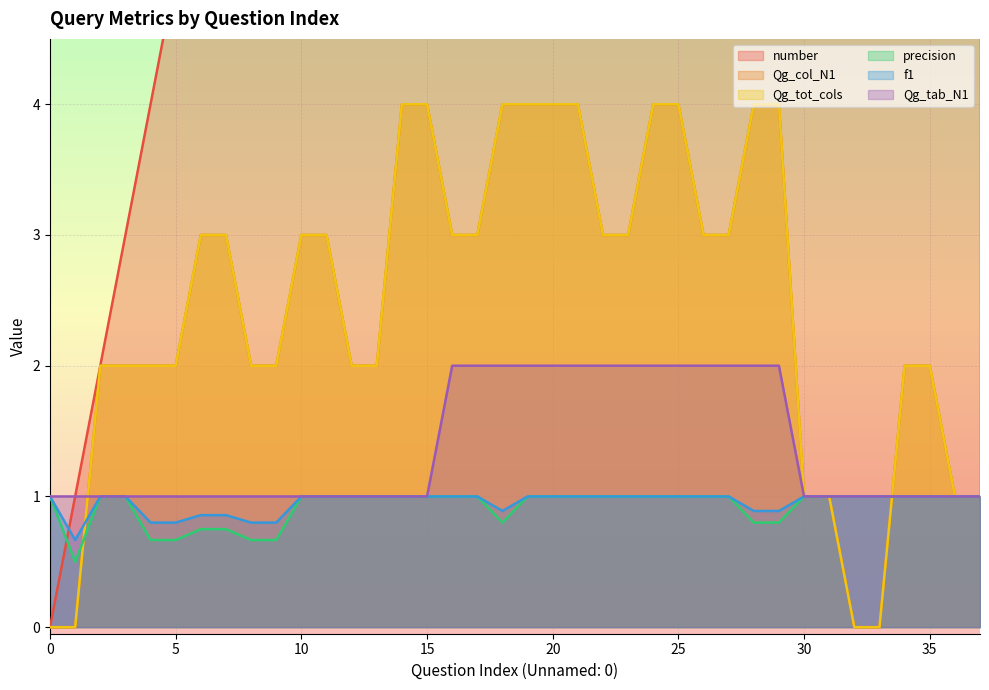

What is the difference between the second highest and second lowest values in the number series?

35.0